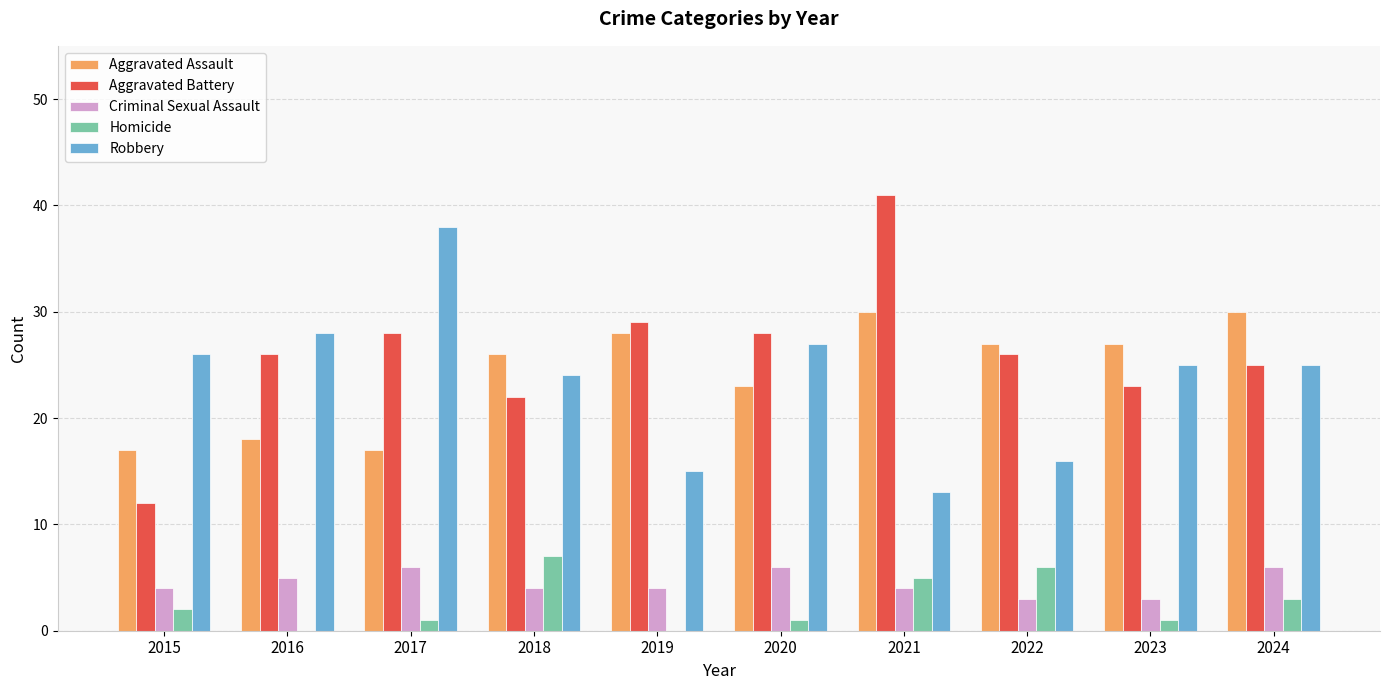

Are the bars horizontal?

No